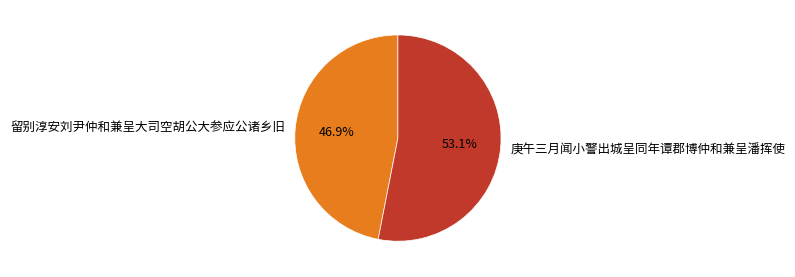

To the nearest percent, what percentage of the pie is 庚午三月闻小警出城呈同年谭郡博仲和兼呈潘挥使?

53%